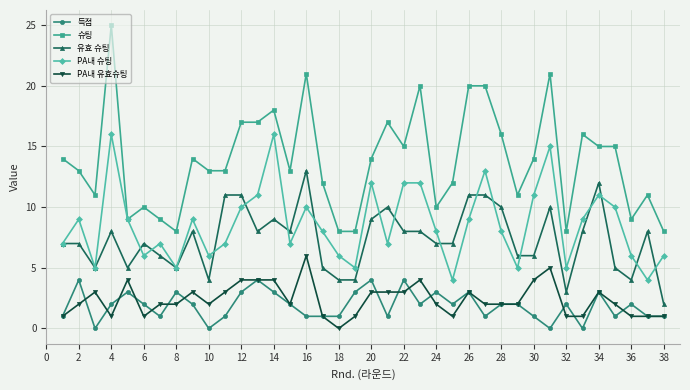

True or false: PA내 슈팅 and 득점 intersect in this chart.

False